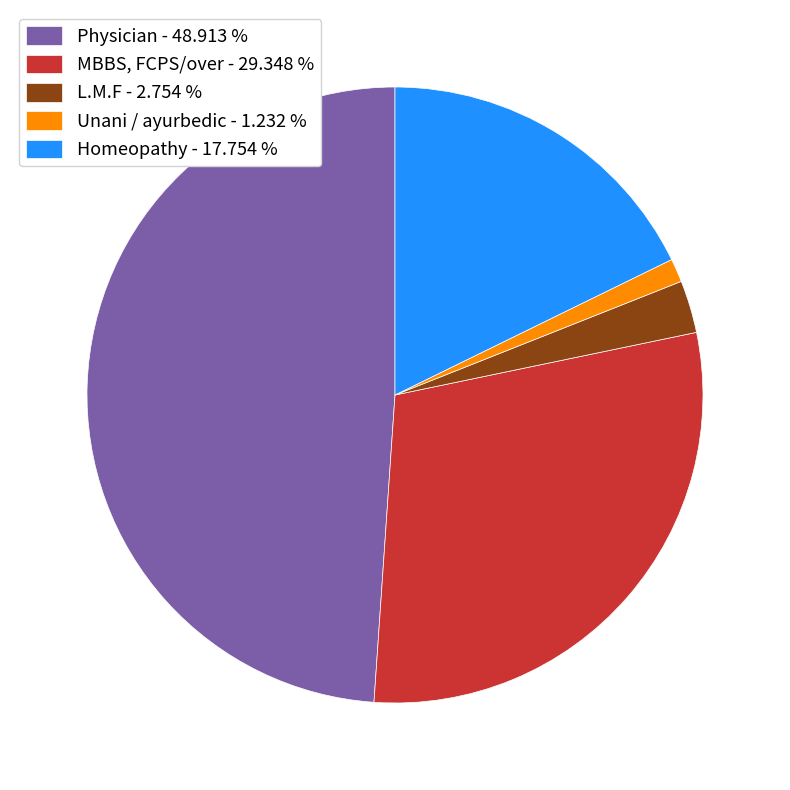

Is there any slice that represents more than half of the pie?

No